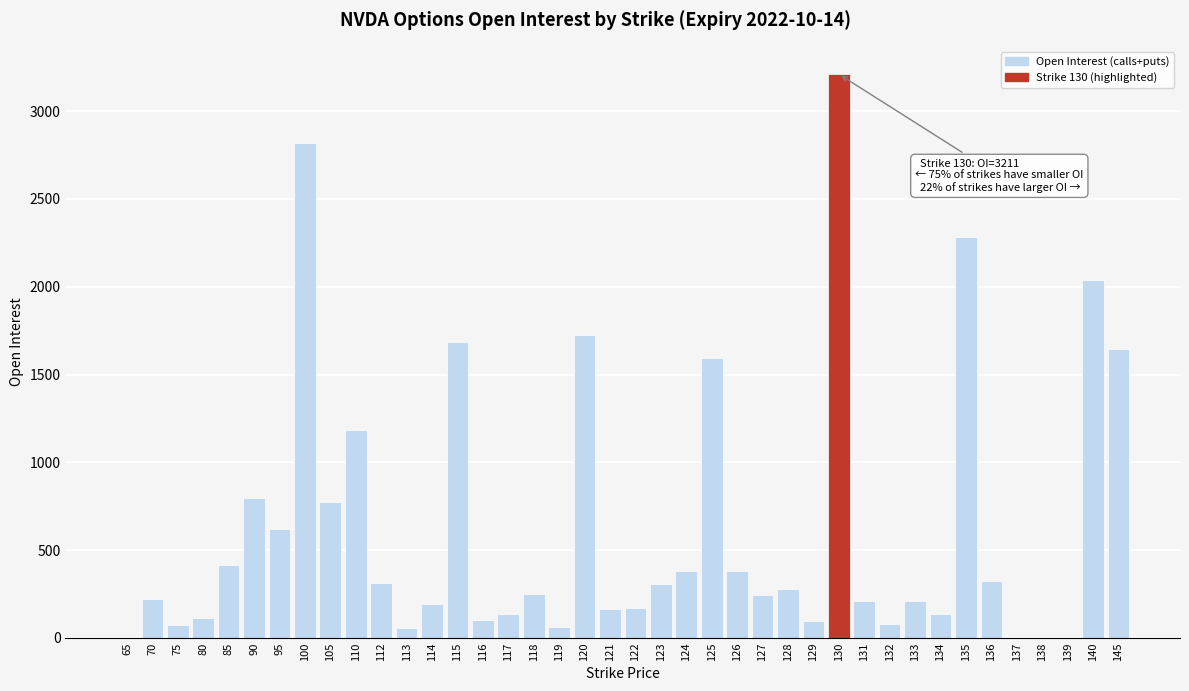

The value at 135 is 2283. True or false?

True